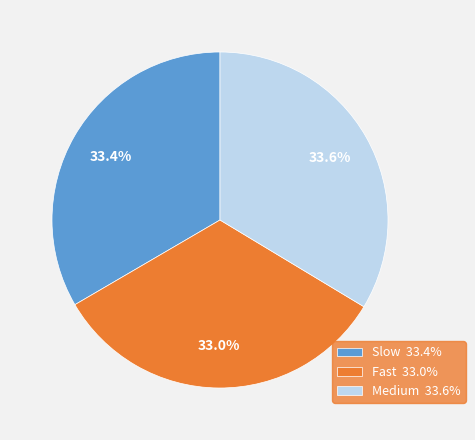

Is there any slice that represents more than half of the pie?

No